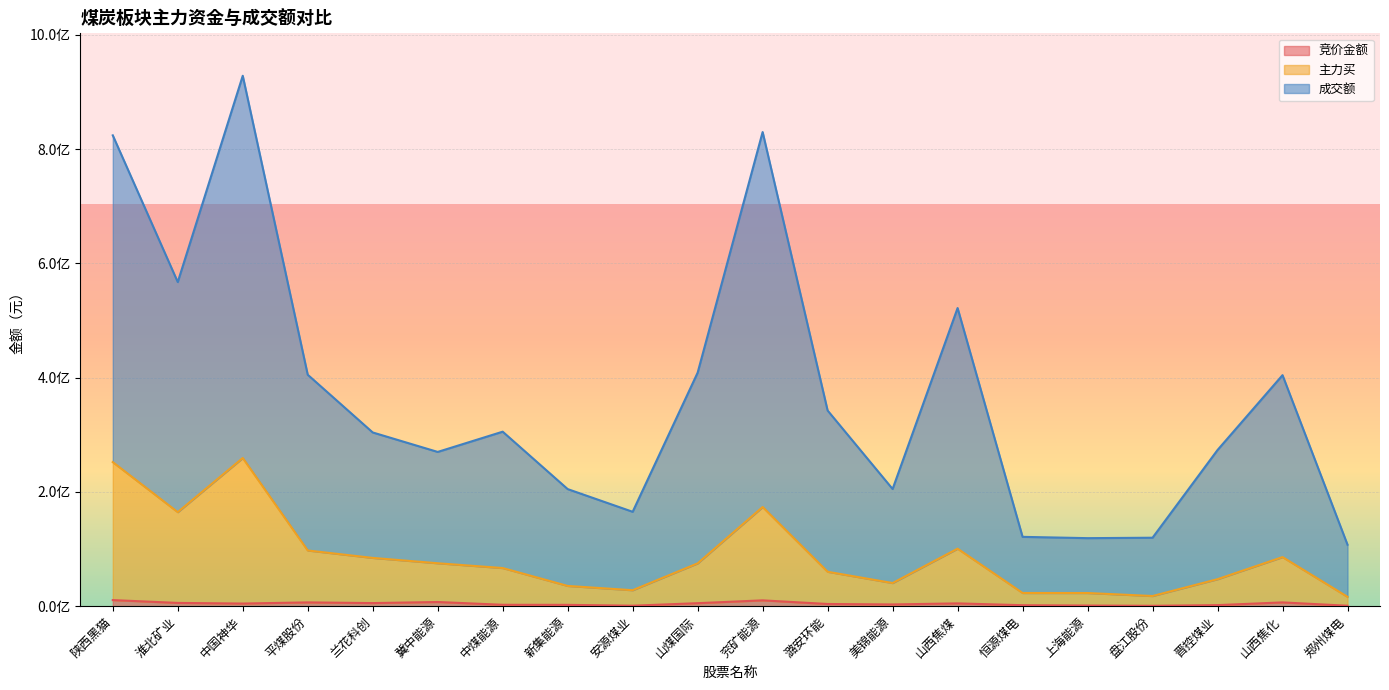

The value of 成交额 at 晋控煤业 is 66217622. True or false?

False